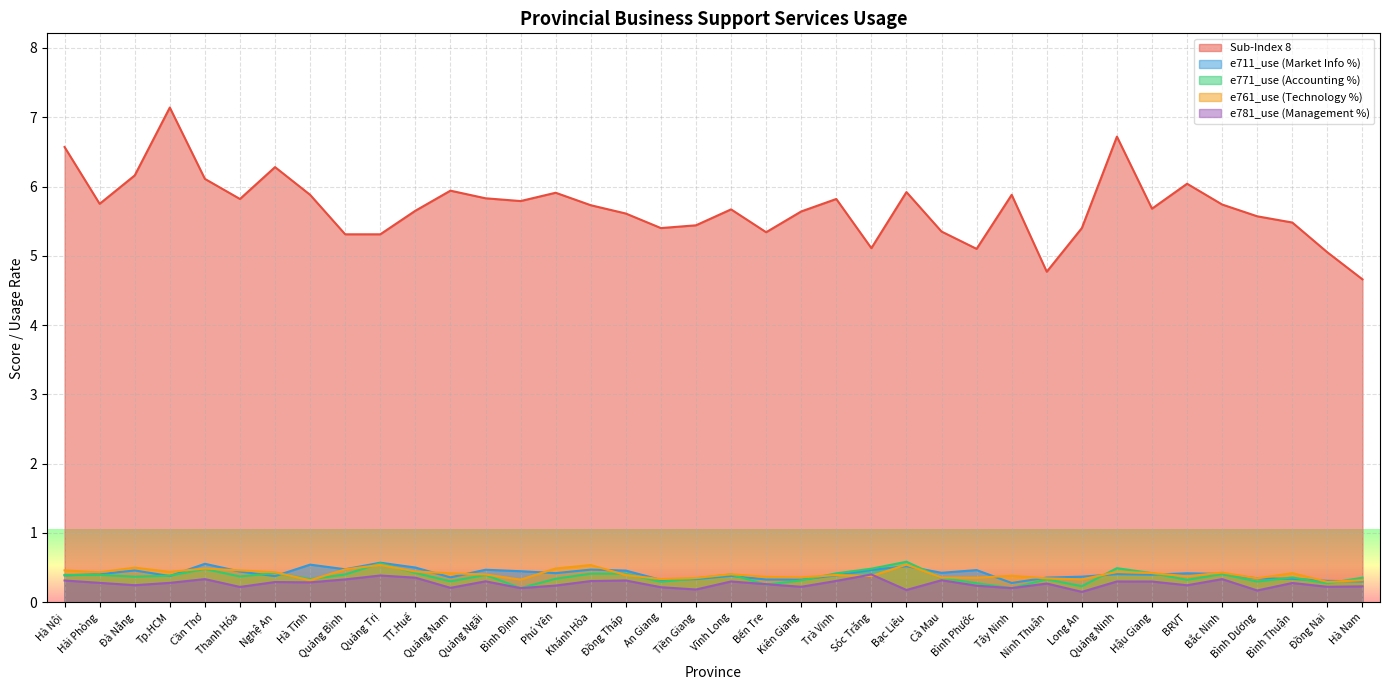

How many times do e761_use (Technology %) and e771_use (Accounting %) cross each other?

11